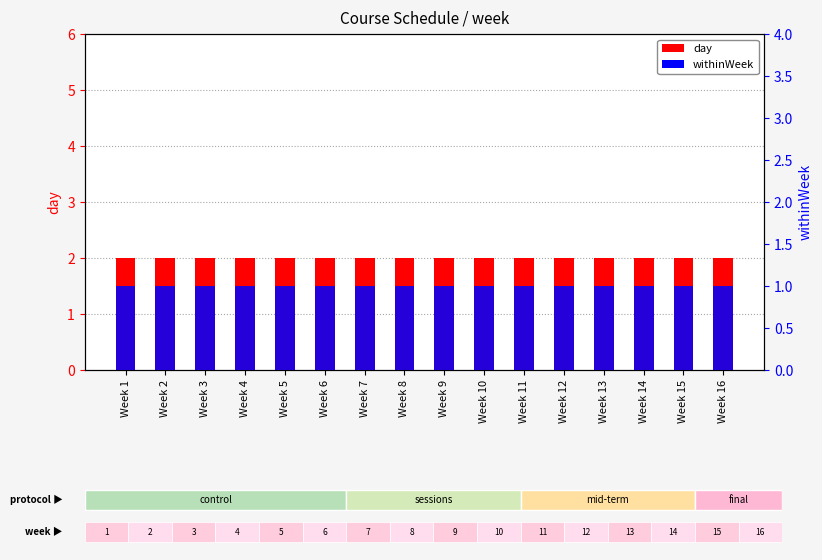

Between Week 8 and Week 11, which series saw the biggest shift?

day